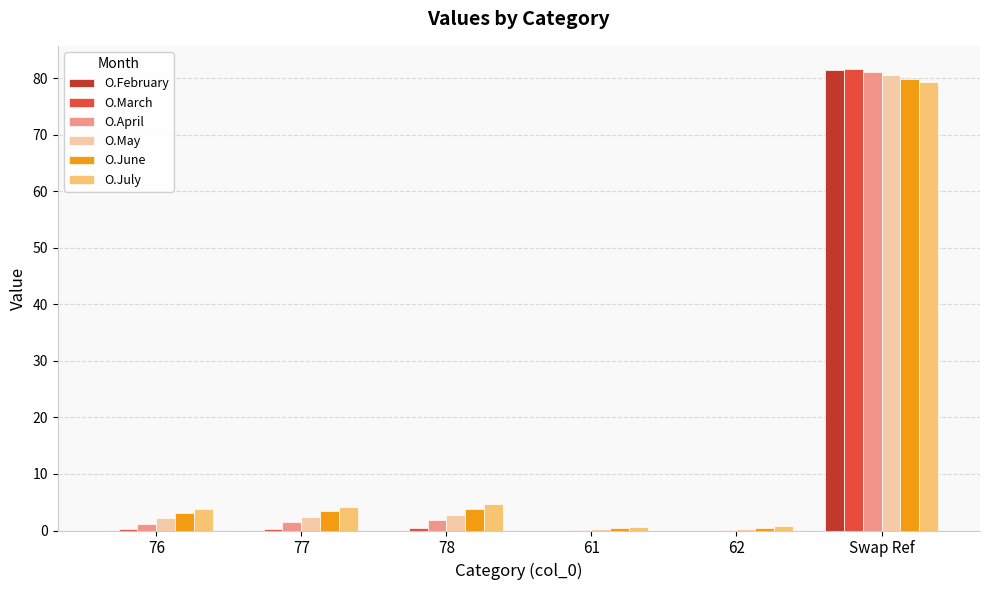

What is the average value of the O.April series?

14.3